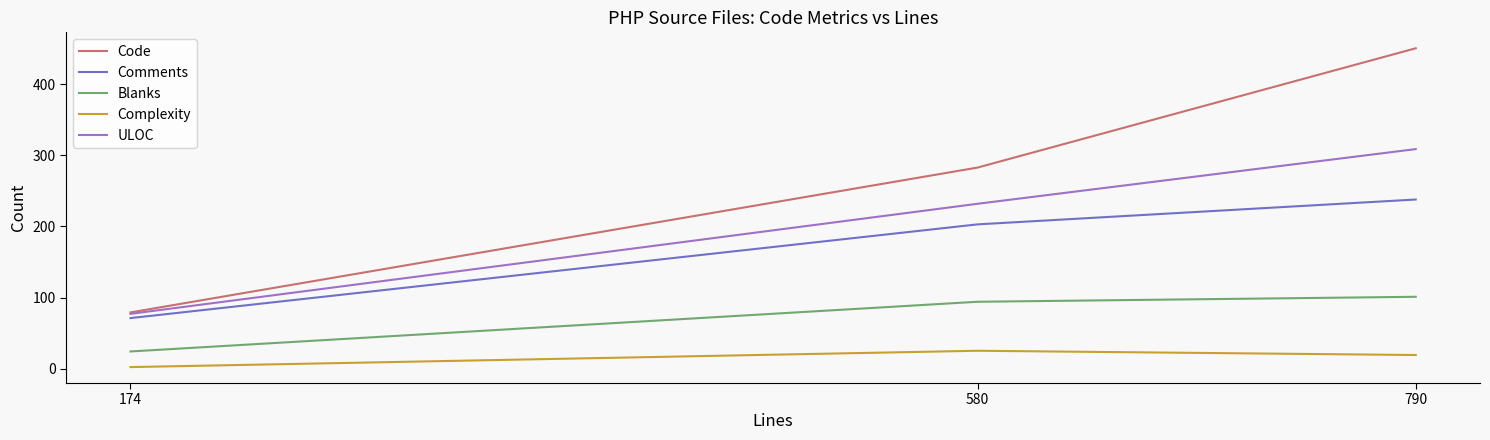

What is the spread (max minus min) of values at 790?

432